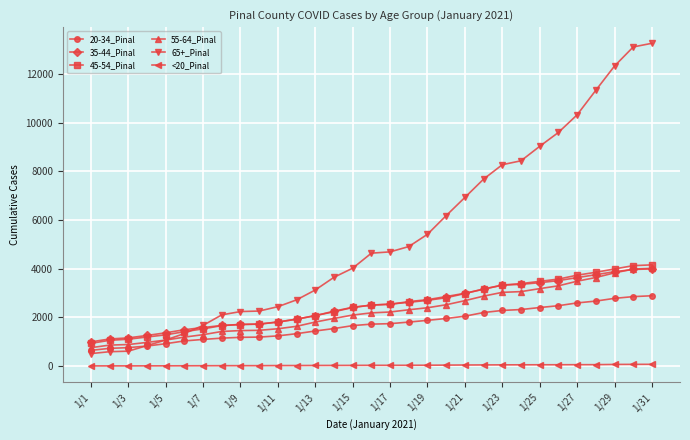

At how many categories does at least one series exceed 7198?

10